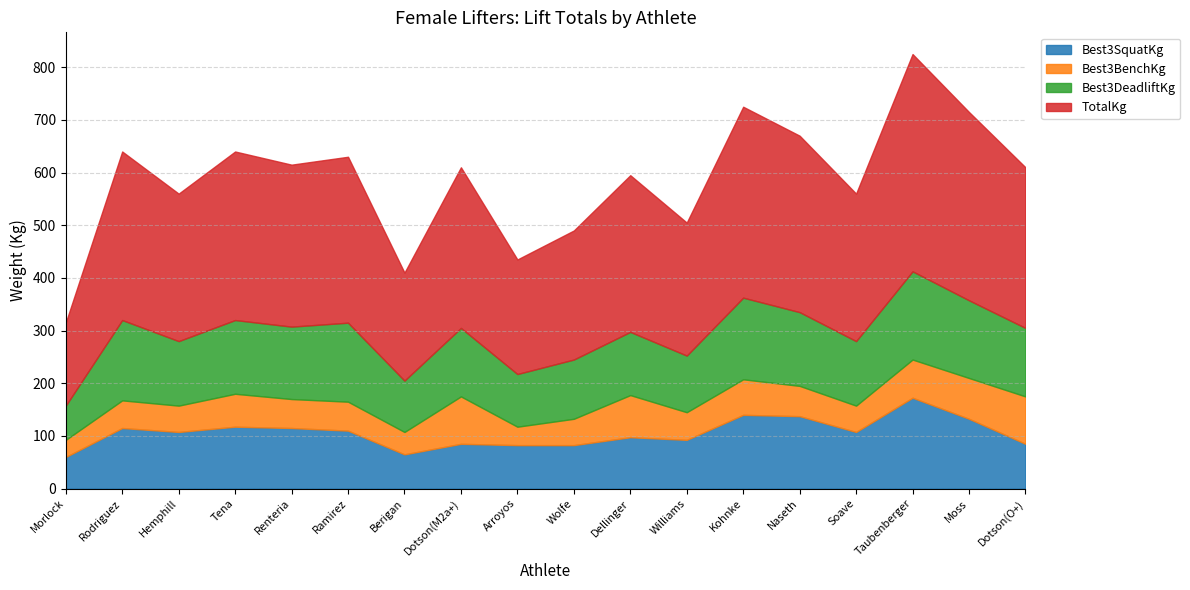

Reading left to right, transcribe all the data shown in this chart.

Best3SquatKg: Morlock=60.0	Rodriguez=115.0	Hemphill=107.5	Tena=117.5	Renteria=115.0	Ramirez=110.0	Berigan=65.0	Dotson(M2a+)=85.0	Arroyos=82.5	Wolfe=82.5	Dellinger=97.5	Williams=92.5	Kohnke=140.0	Naseth=137.5	Soave=107.5	Taubenberger=172.5	Moss=132.5	Dotson(O+)=85.0
Best3BenchKg: Morlock=32.5	Rodriguez=52.5	Hemphill=50.0	Tena=62.5	Renteria=55.0	Ramirez=55.0	Berigan=42.5	Dotson(M2a+)=90.0	Arroyos=35.0	Wolfe=50.0	Dellinger=80.0	Williams=52.5	Kohnke=67.5	Naseth=57.5	Soave=50.0	Taubenberger=72.5	Moss=77.5	Dotson(O+)=90.0
Best3DeadliftKg: Morlock=65.0	Rodriguez=152.5	Hemphill=122.5	Tena=140.0	Renteria=137.5	Ramirez=150.0	Berigan=97.5	Dotson(M2a+)=130.0	Arroyos=100.0	Wolfe=112.5	Dellinger=120.0	Williams=107.5	Kohnke=155.0	Naseth=140.0	Soave=122.5	Taubenberger=167.5	Moss=147.5	Dotson(O+)=130.0
TotalKg: Morlock=157.5	Rodriguez=320.0	Hemphill=280.0	Tena=320.0	Renteria=307.5	Ramirez=315.0	Berigan=205.0	Dotson(M2a+)=305.0	Arroyos=217.5	Wolfe=245.0	Dellinger=297.5	Williams=252.5	Kohnke=362.5	Naseth=335.0	Soave=280.0	Taubenberger=412.5	Moss=357.5	Dotson(O+)=305.0